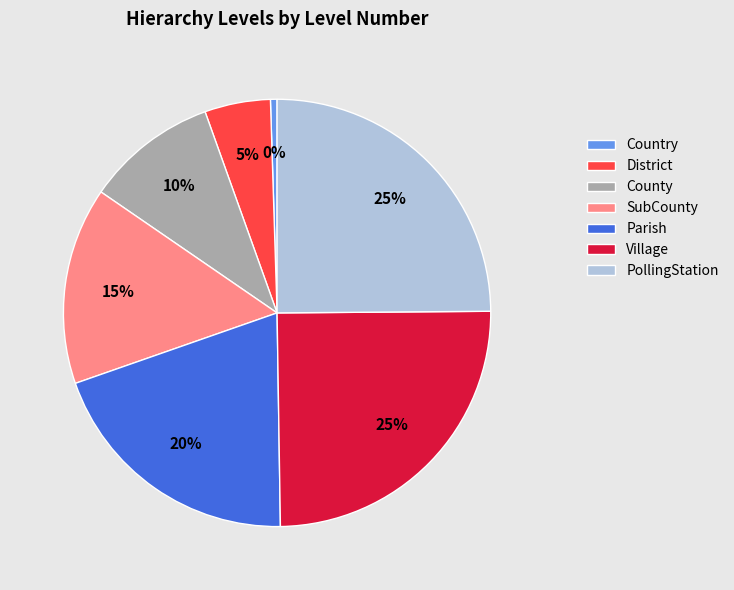

To the nearest percent, what percentage of the pie is Village?

25%